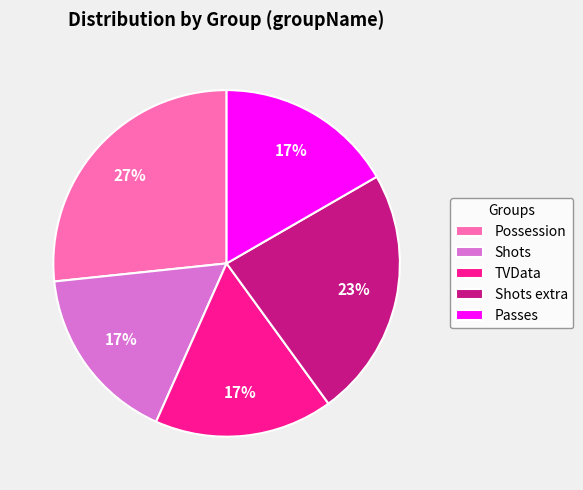

Approximately how many times larger is the value at Shots extra compared to TVData?

1.4